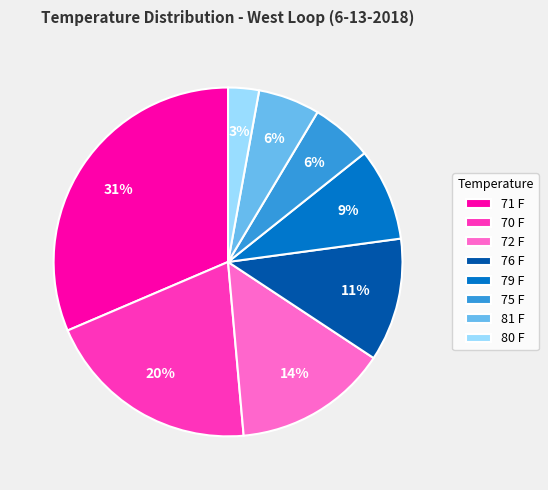

To the nearest percent, what percentage of the pie is 79 F?

9%